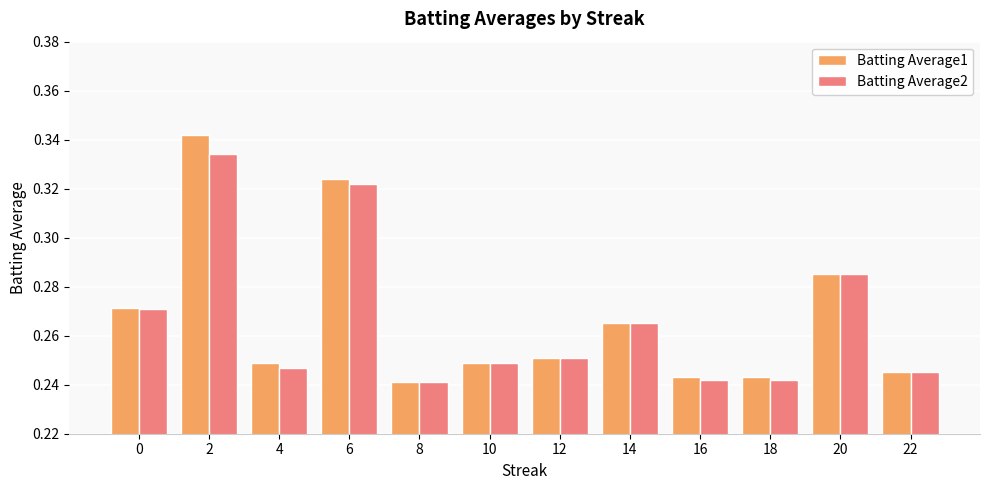

Count the number of data series in this chart.

2